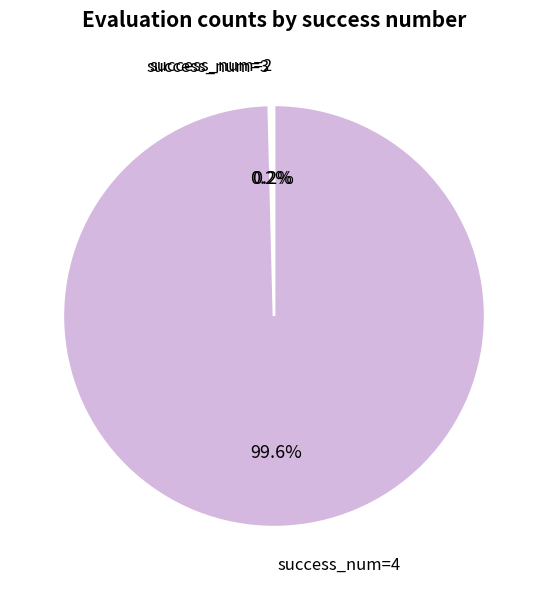

Does any single category account for the majority?

Yes